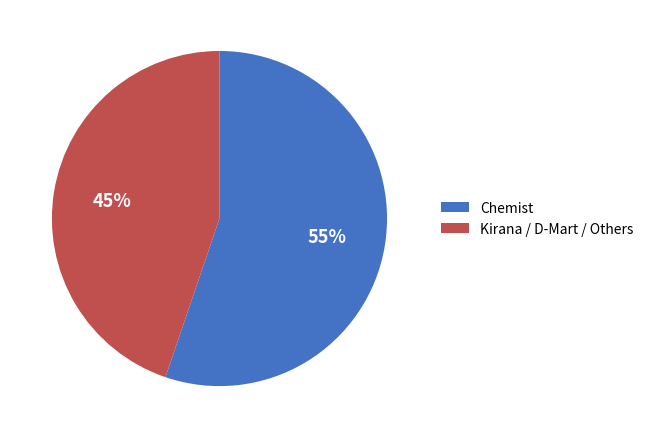

The Kirana / D-Mart / Others slice represents 36% of the pie. True or false?

False